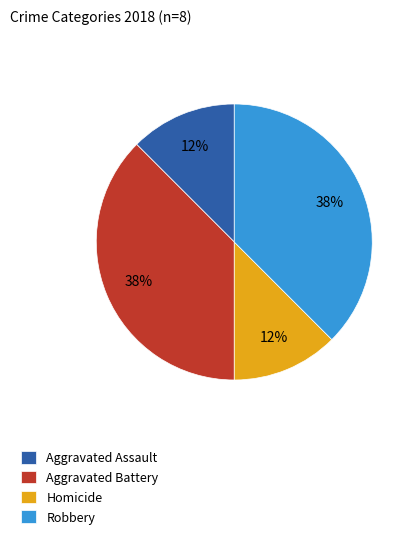

To the nearest percent, what is the combined percentage of Aggravated Assault and Robbery?

50%